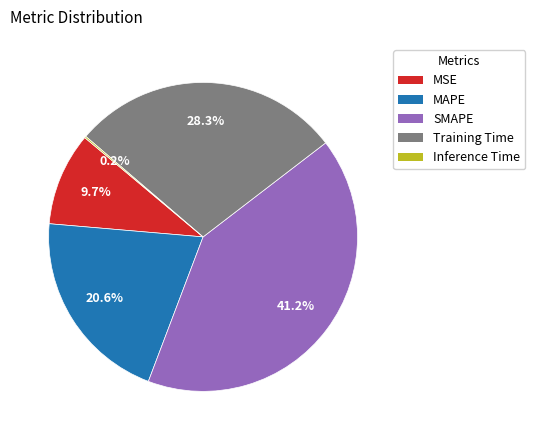

Is MSE the majority of the pie?

No